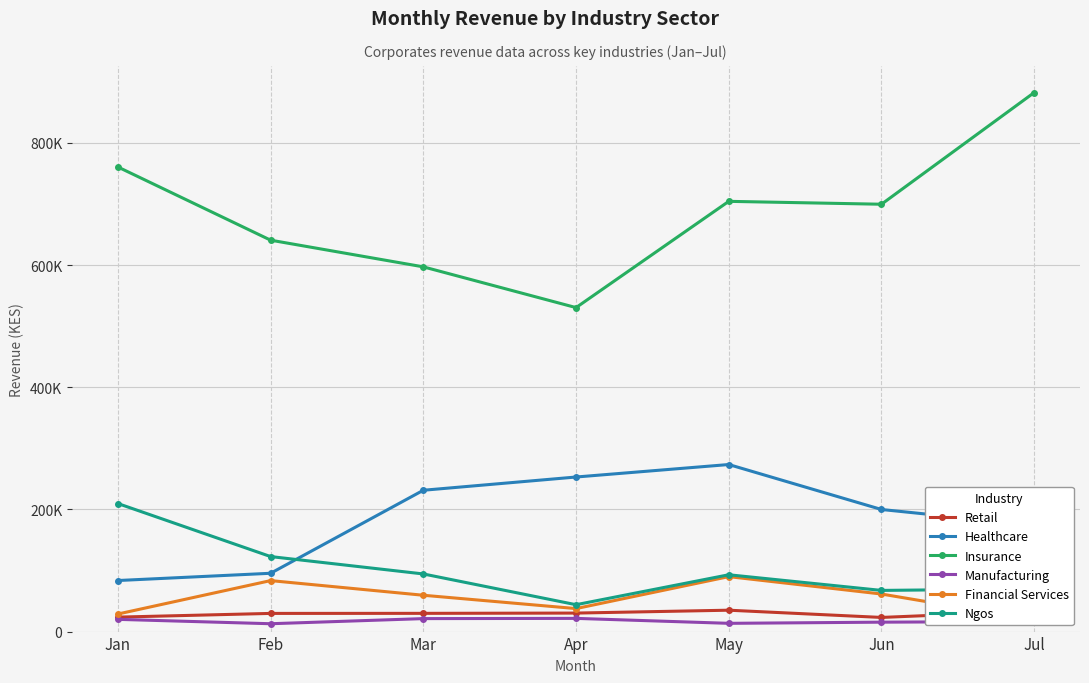

At which label does Retail first exceed 29847?

Apr